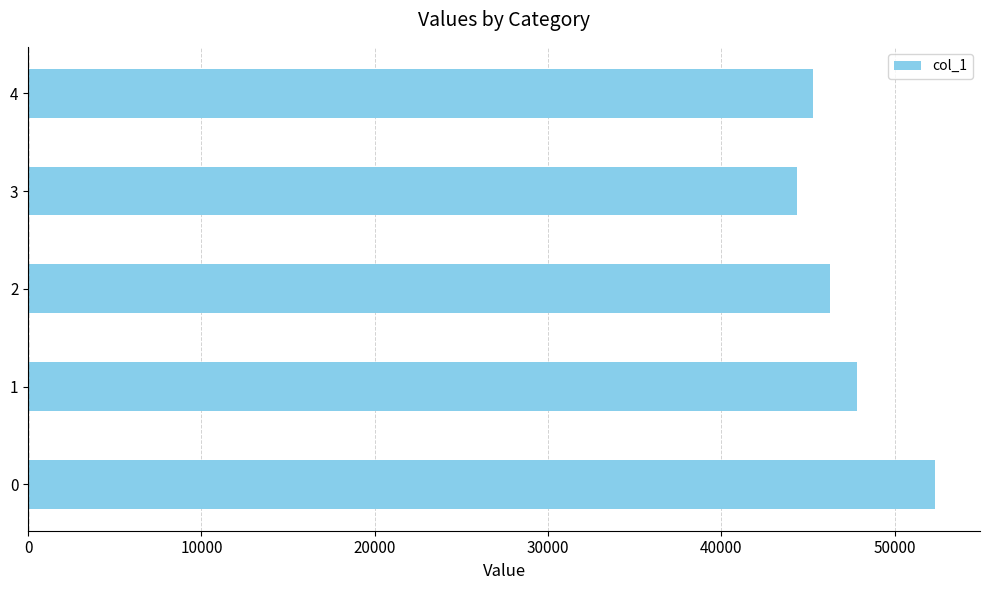

Reading bottom to top, transcribe all the data shown in this chart.

0=52316	1=47827	2=46256	3=44373	4=45312